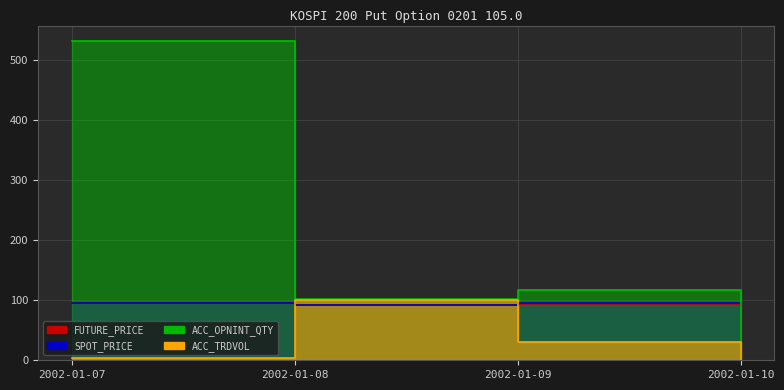

What is the sum of all ACC_OPNINT_QTY values?

749.0